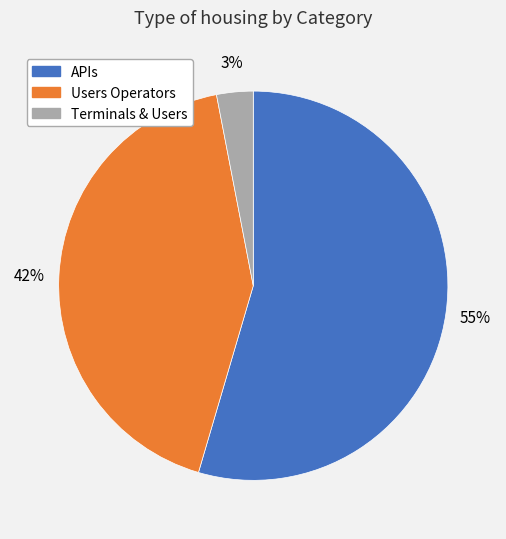

What is the largest slice in the pie chart?

APIs